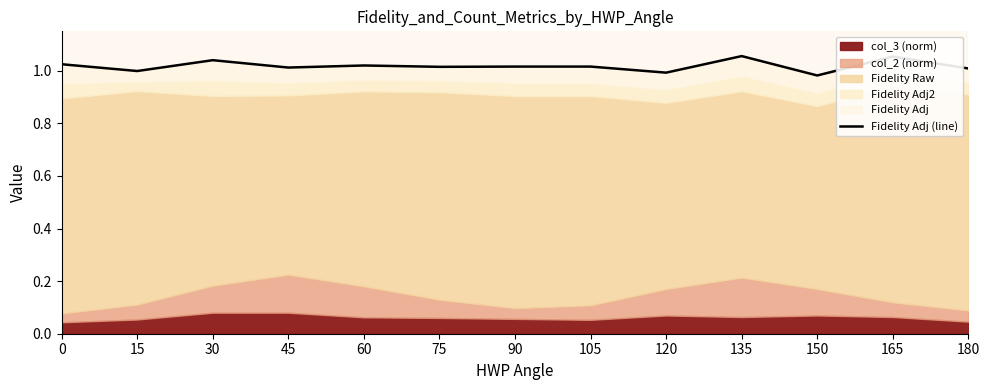

The chart shows a value of 1.1 at 135. True or false?

True